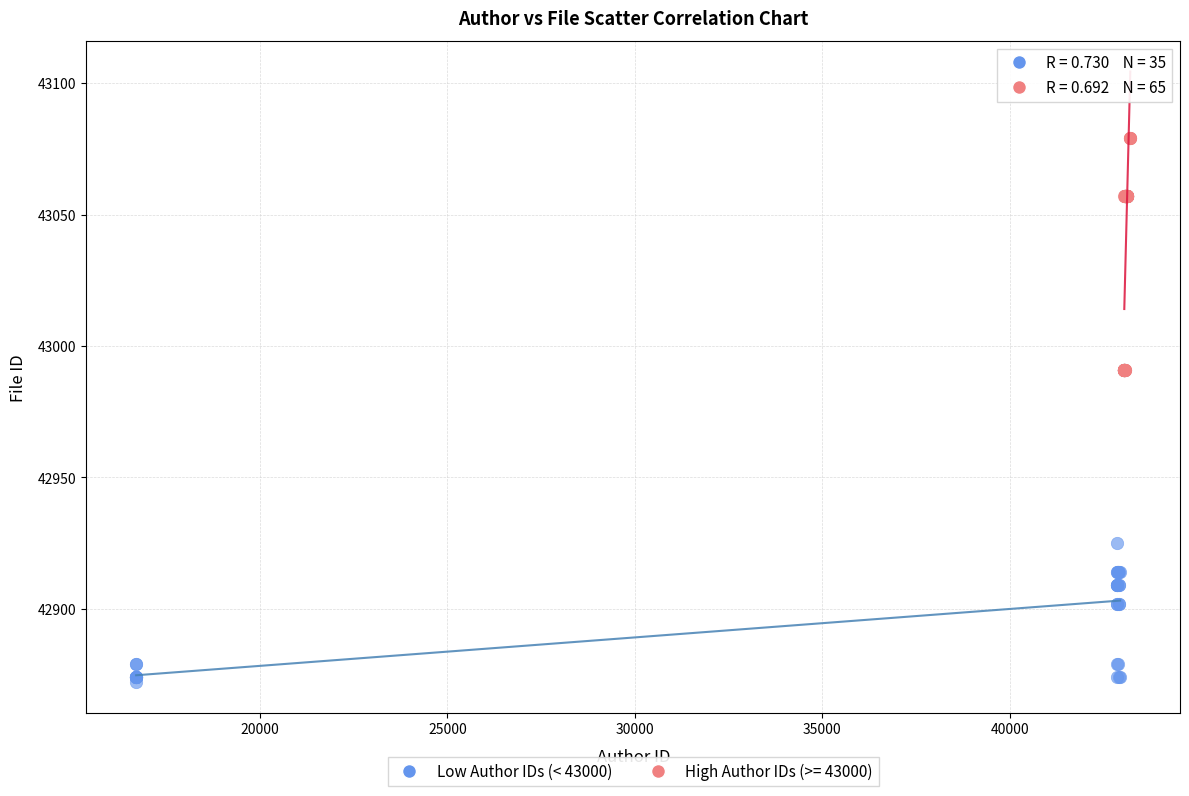

Which series has the widest spread of Y values?

High Author IDs (>= 43000)